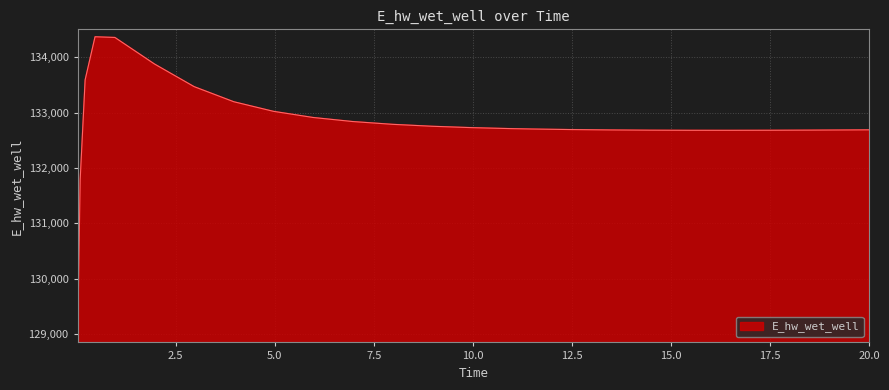

What is the greatest value displayed?

134372.8